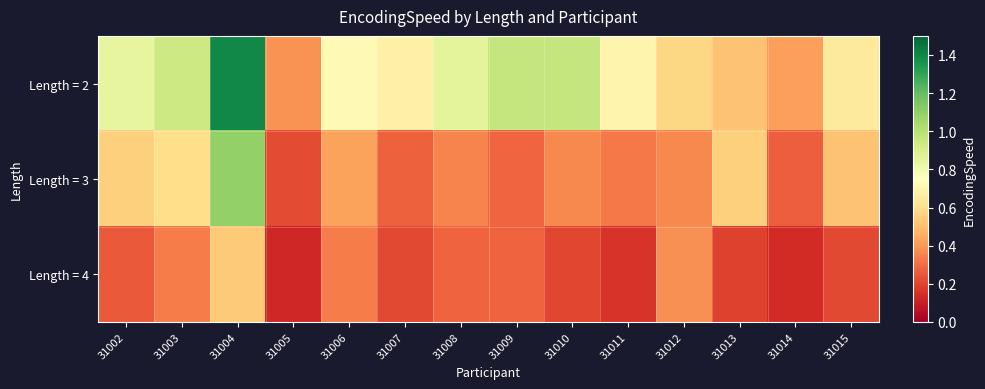

What is the total value across all series at 31010?

1.5